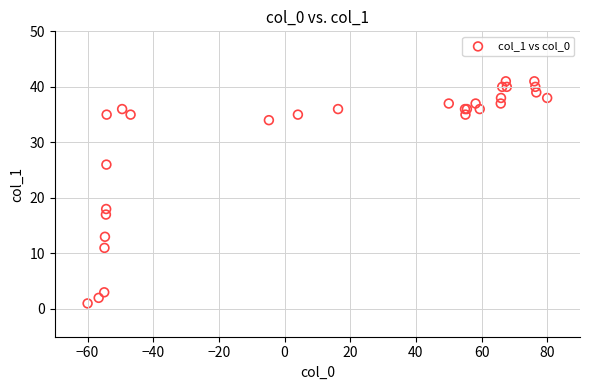

What Y value in the scatter plot is closest to 21?

18